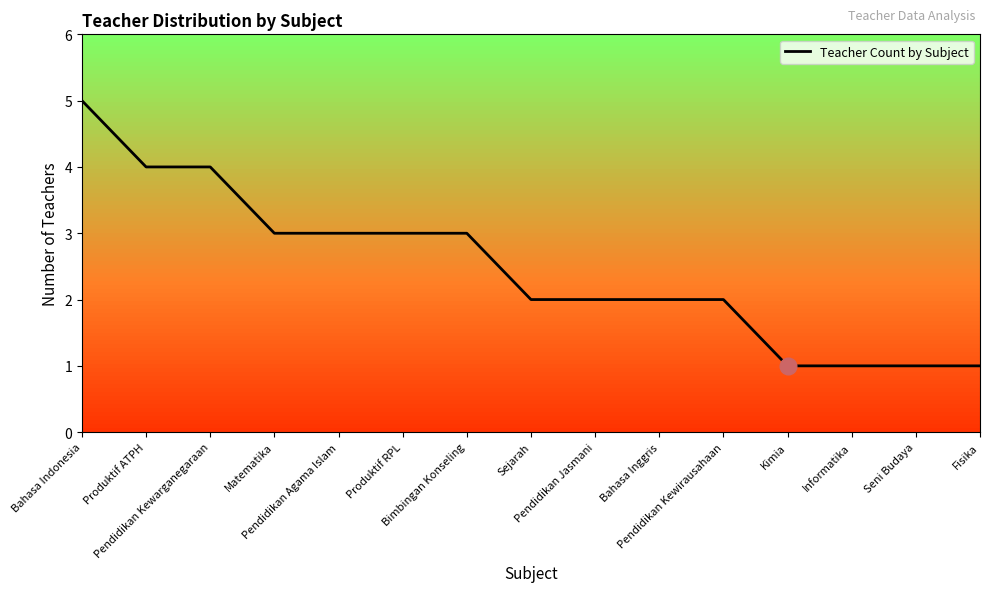

Does the chart display data point markers on the line(s)?

No